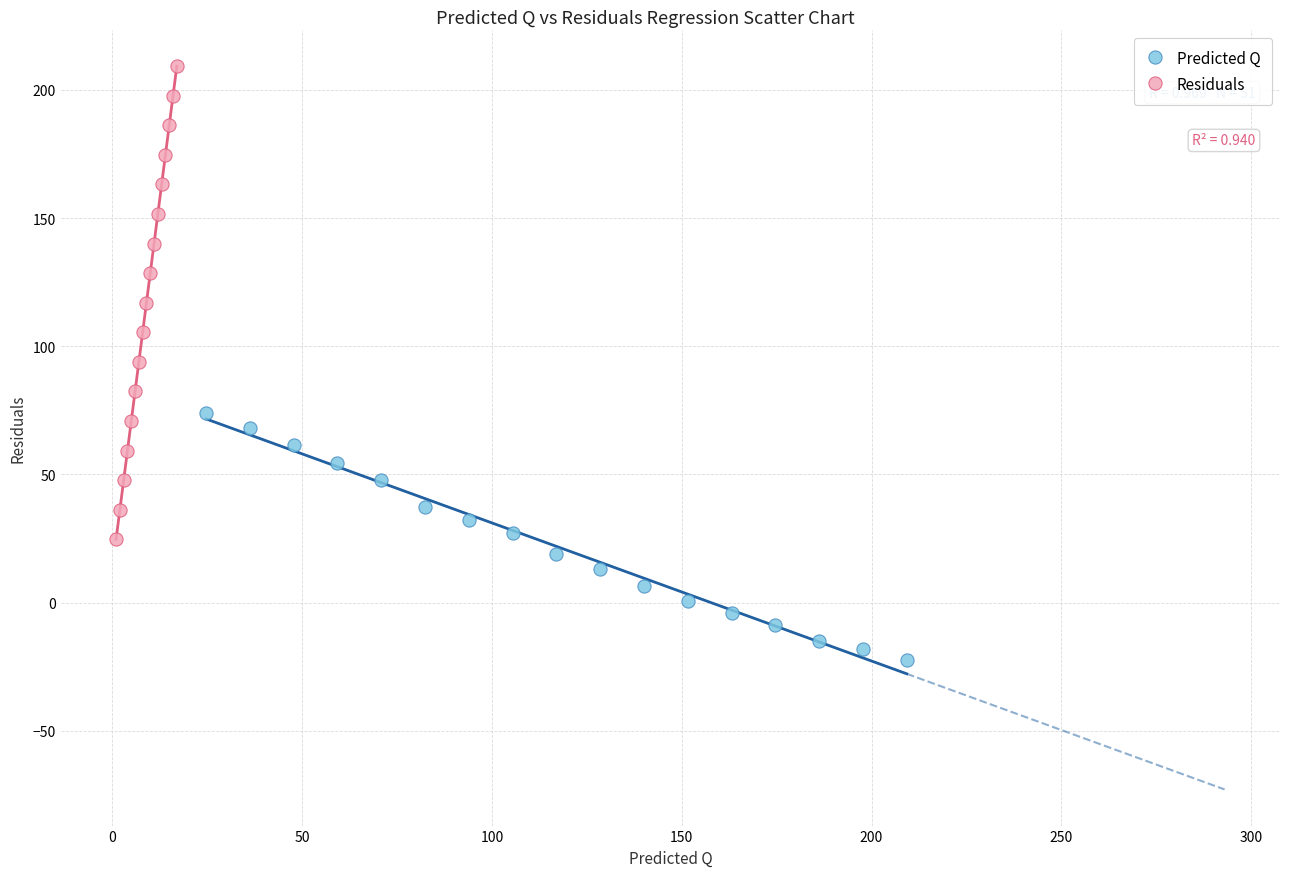

Which series contains the lowest Y value?

Predicted Q